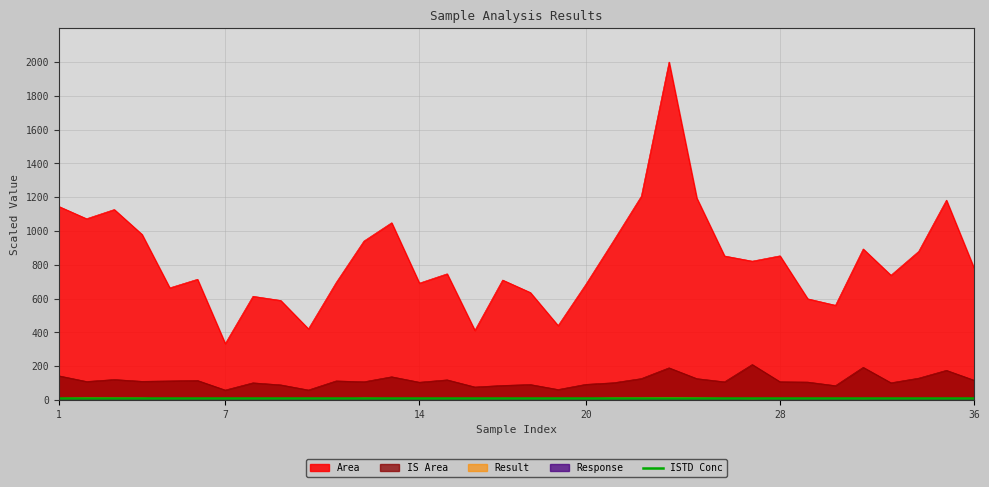

What is the minimum value shown in the chart?

3.3